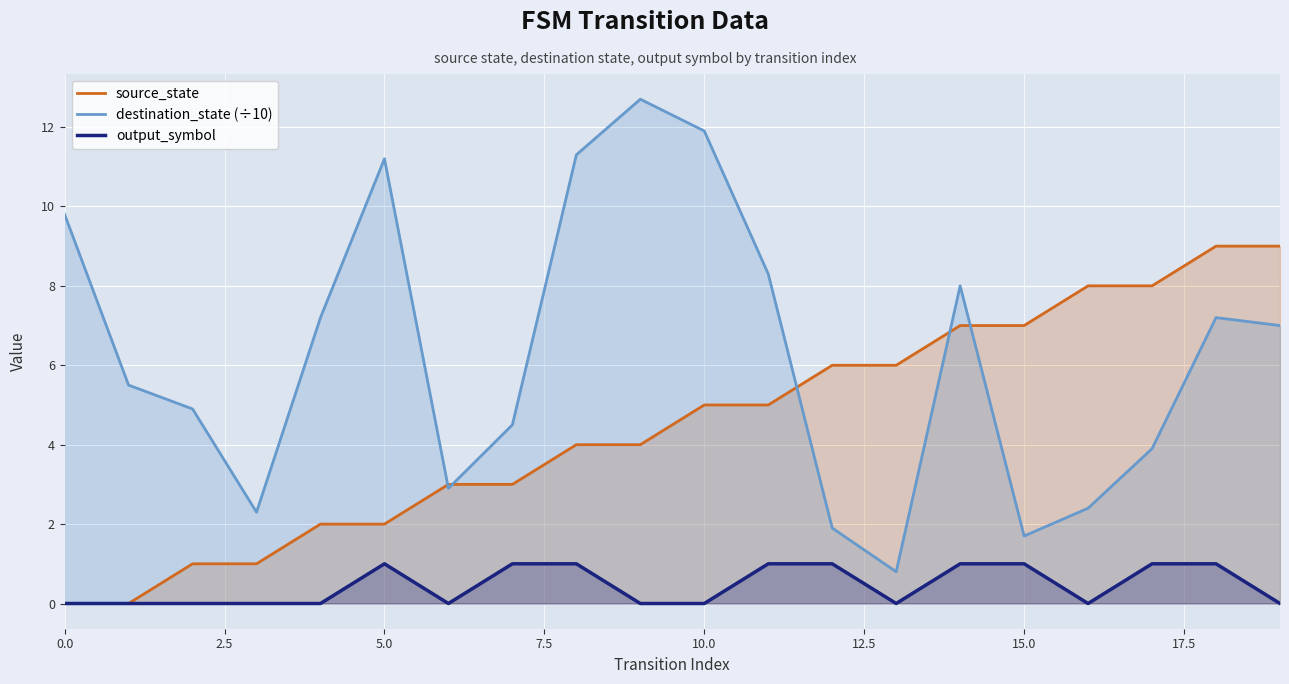

Which series has the widest spread of values?

destination_state (÷10)